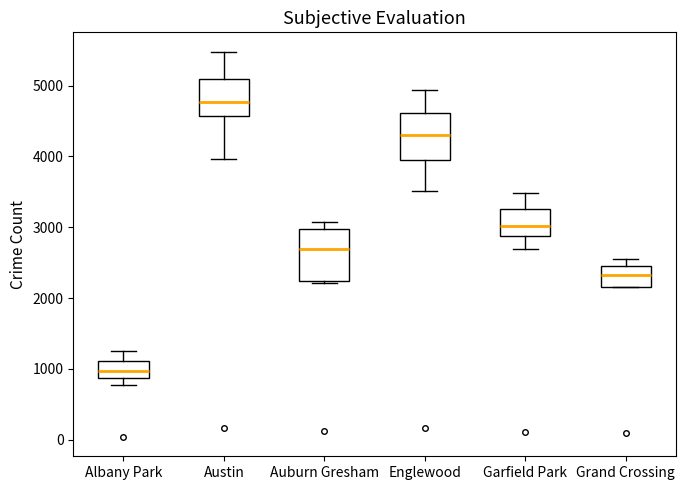

Where is the upper edge of the box for Auburn Gresham on the y-axis? The values are not printed on the chart, so give them approximately, as read against the axis.

3000